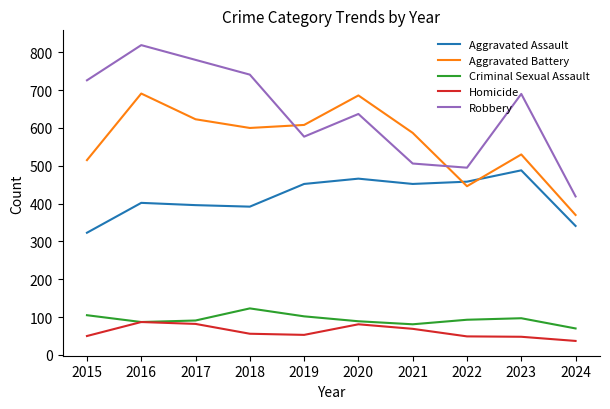

At which label does Robbery reach its minimum?

2024